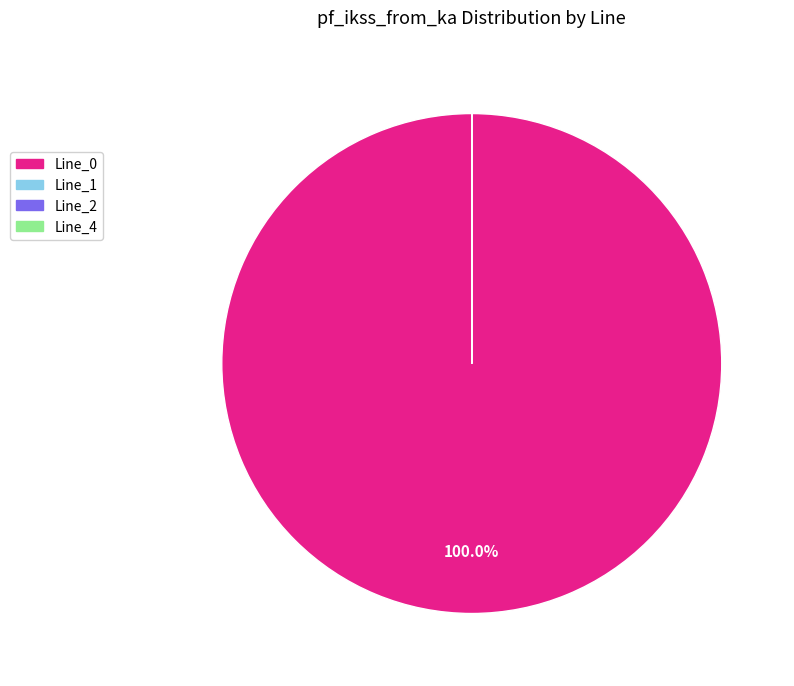

Is there any slice that represents more than half of the pie?

Yes